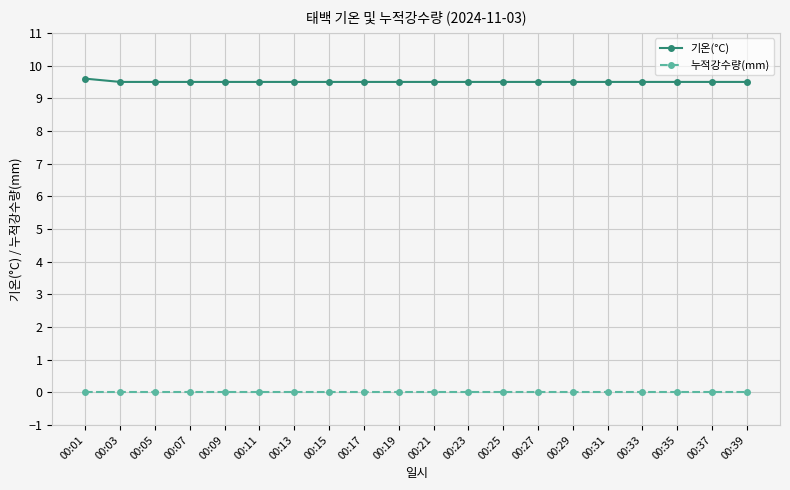

Which label corresponds to the largest value in the chart?

00:01